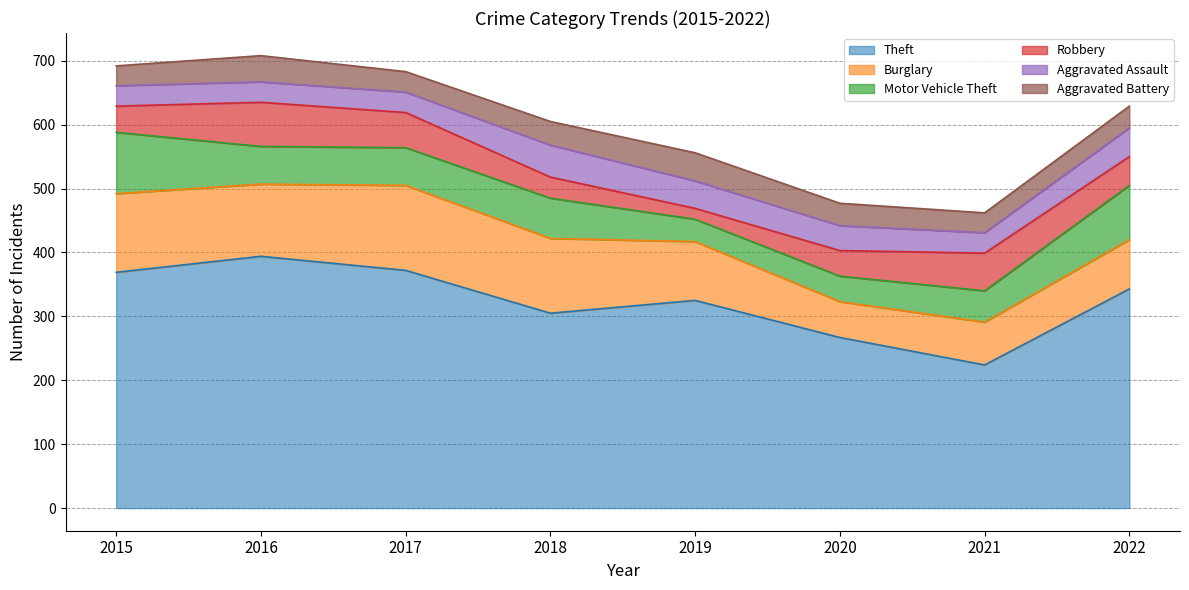

What are all the series names shown in the legend?

Theft, Burglary, Motor Vehicle Theft, Robbery, Aggravated Assault, Aggravated Battery